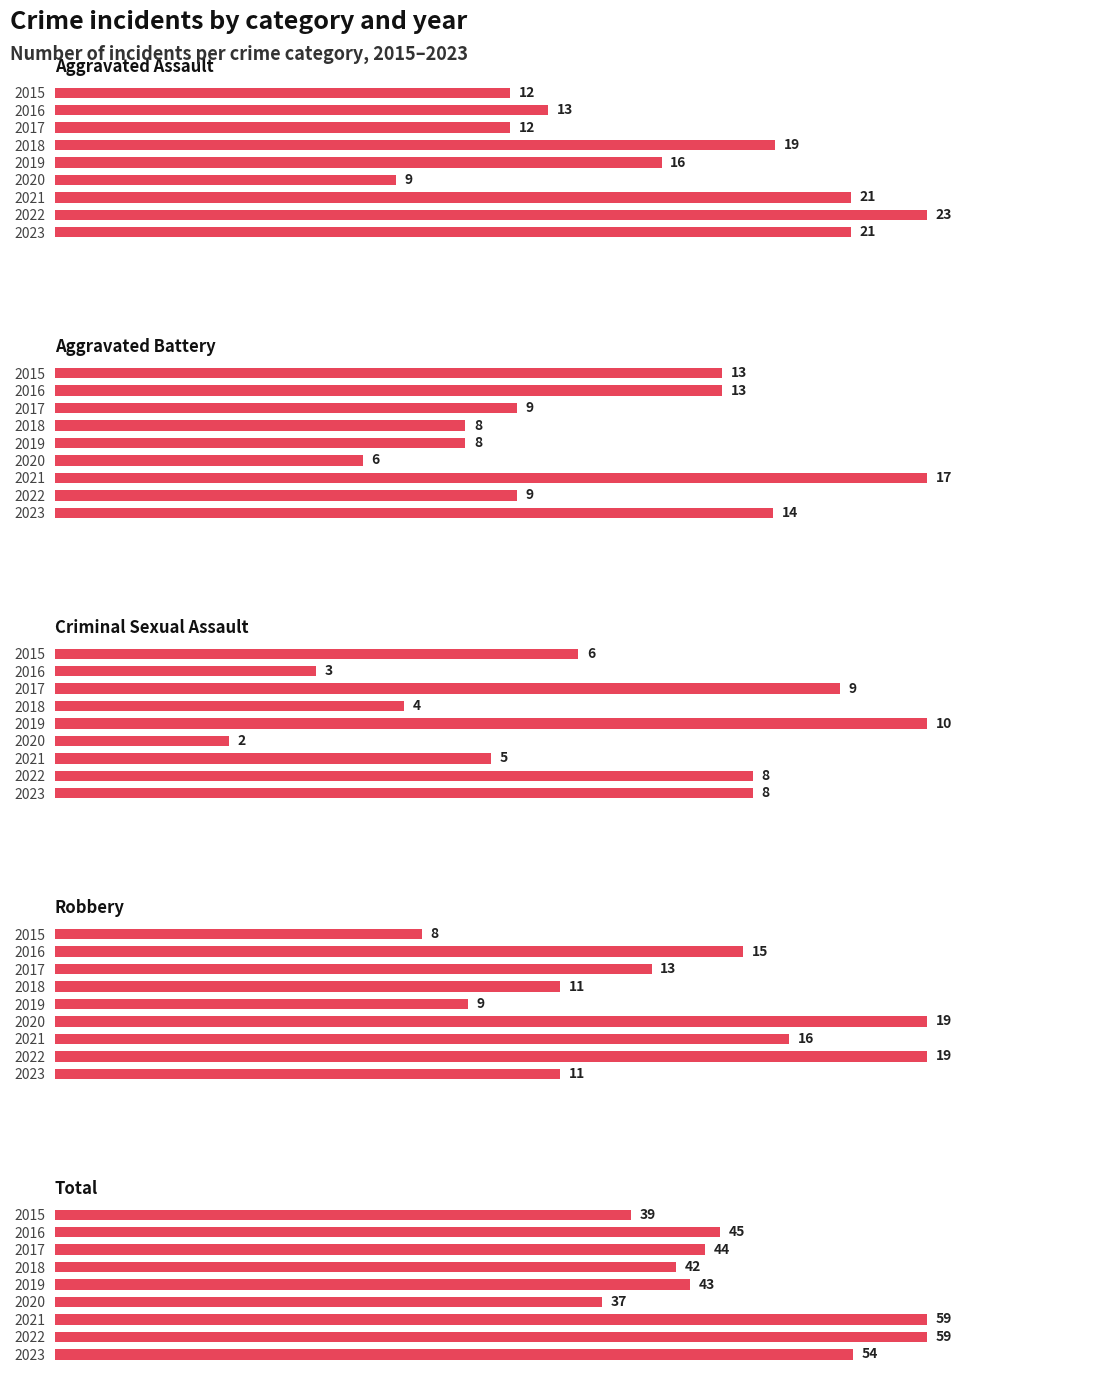

Rank the series by their maximum value, from highest to lowest.

Total, Aggravated Assault, Robbery, Aggravated Battery, Criminal Sexual Assault